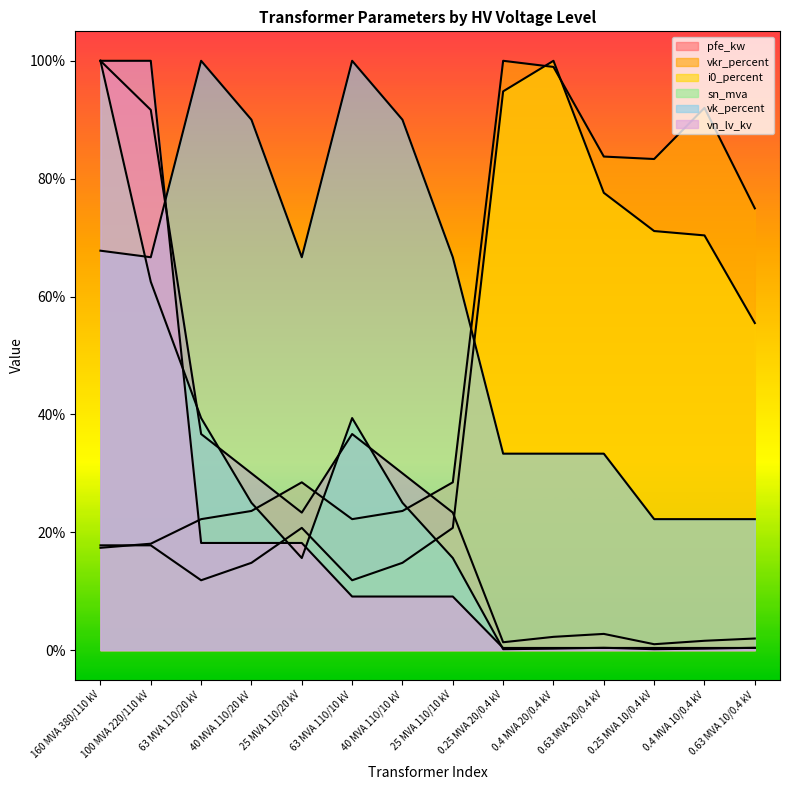

How many categories are shown in the chart?

14